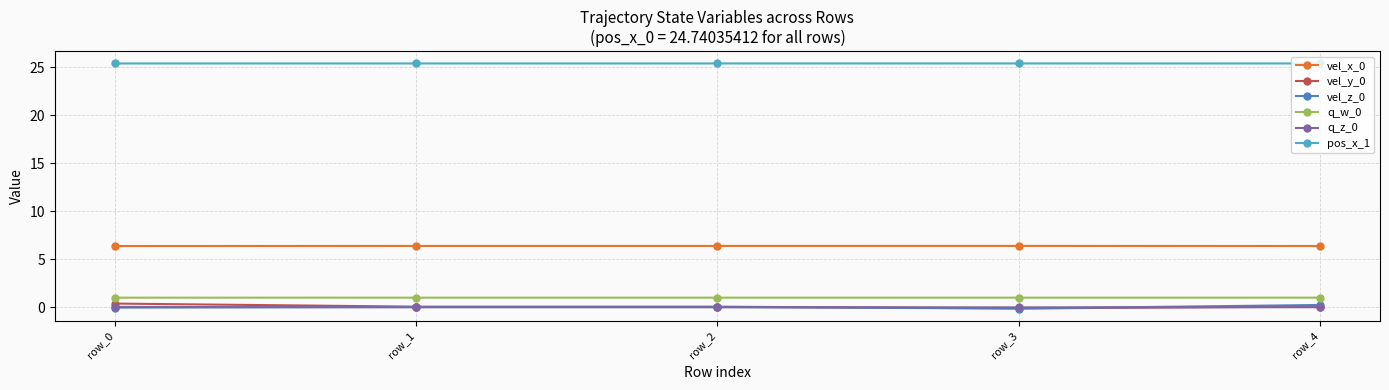

Is the value of vel_z_0 at row_0 greater than the value of pos_x_1 at row_1?

No